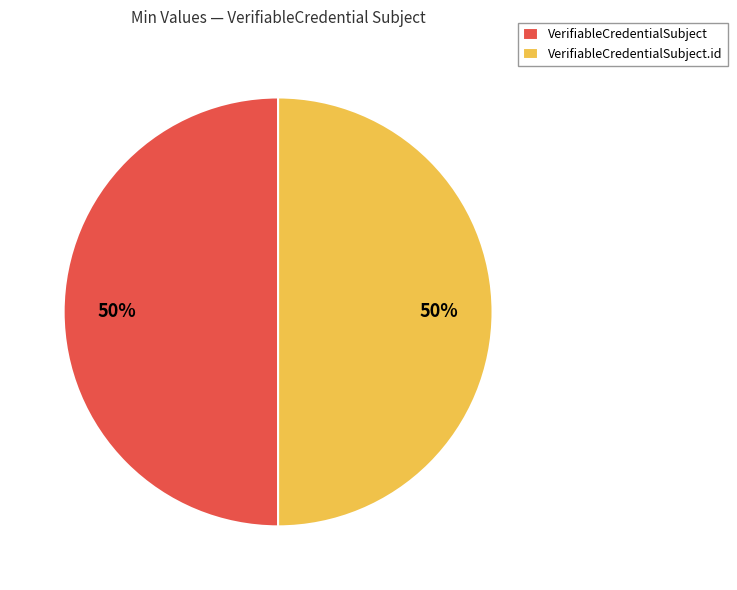

Do VerifiableCredentialSubject and VerifiableCredentialSubject.id together represent more than half of the pie?

Yes